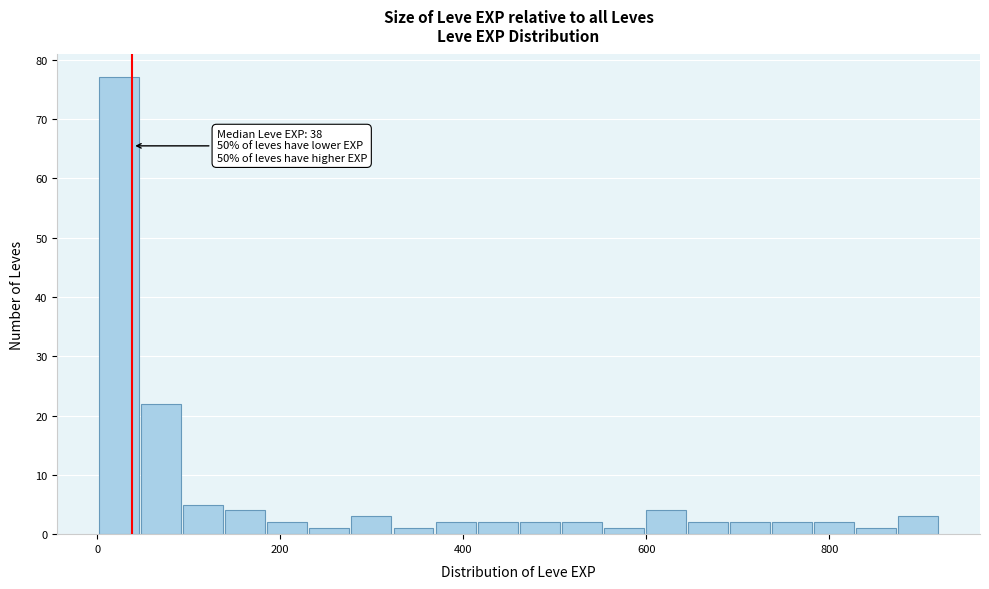

Read against the x-axis, roughly where is the centre of the tallest bar?

20